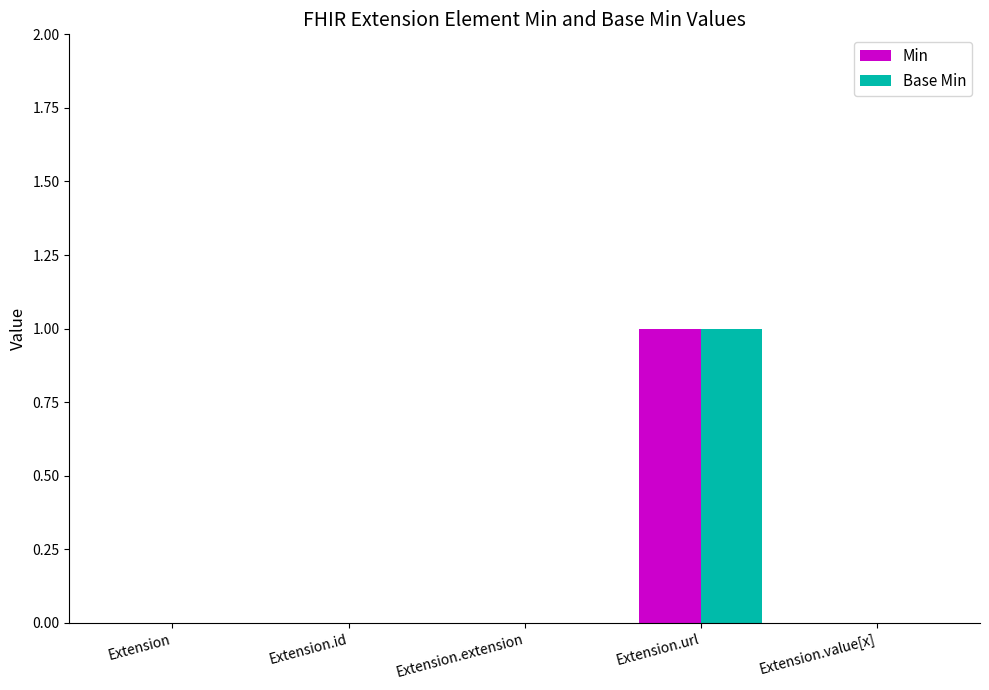

The Min series shows -1 at Extension.extension. True or false?

False